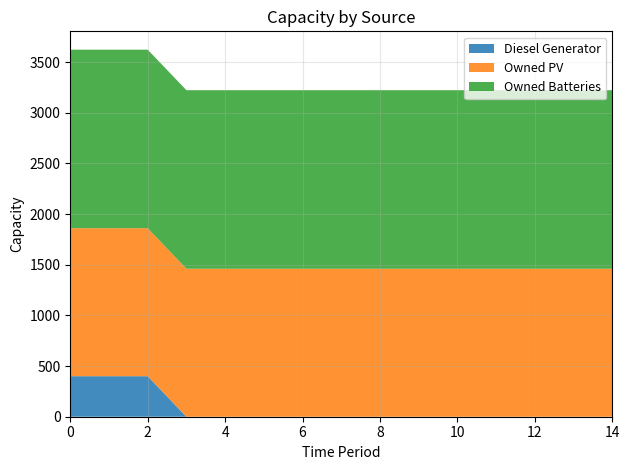

Reading left to right, transcribe all the data shown in this chart.

Diesel Generator: 0=400	1=400	2=400	3=0	4=0	5=0	6=0	7=0	8=0	9=0	10=0	11=0	12=0	13=0	14=0
Owned PV: 0=1461	1=1461	2=1461	3=1461	4=1461	5=1461	6=1461	7=1461	8=1461	9=1461	10=1461	11=1461	12=1461	13=1461	14=1461
Owned Batteries: 0=1762	1=1762	2=1762	3=1762	4=1762	5=1762	6=1762	7=1762	8=1762	9=1762	10=1762	11=1762	12=1762	13=1762	14=1762